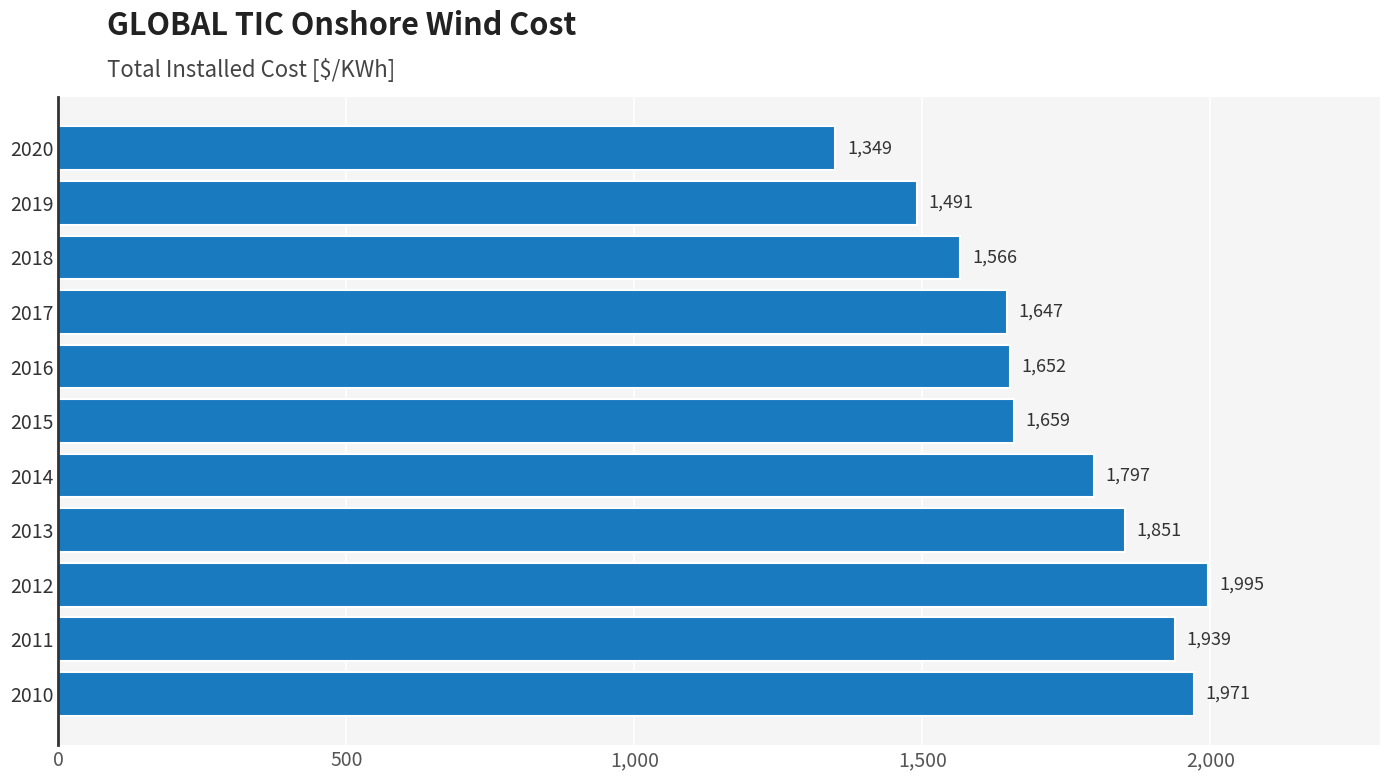

Does the chart contain any negative values?

No